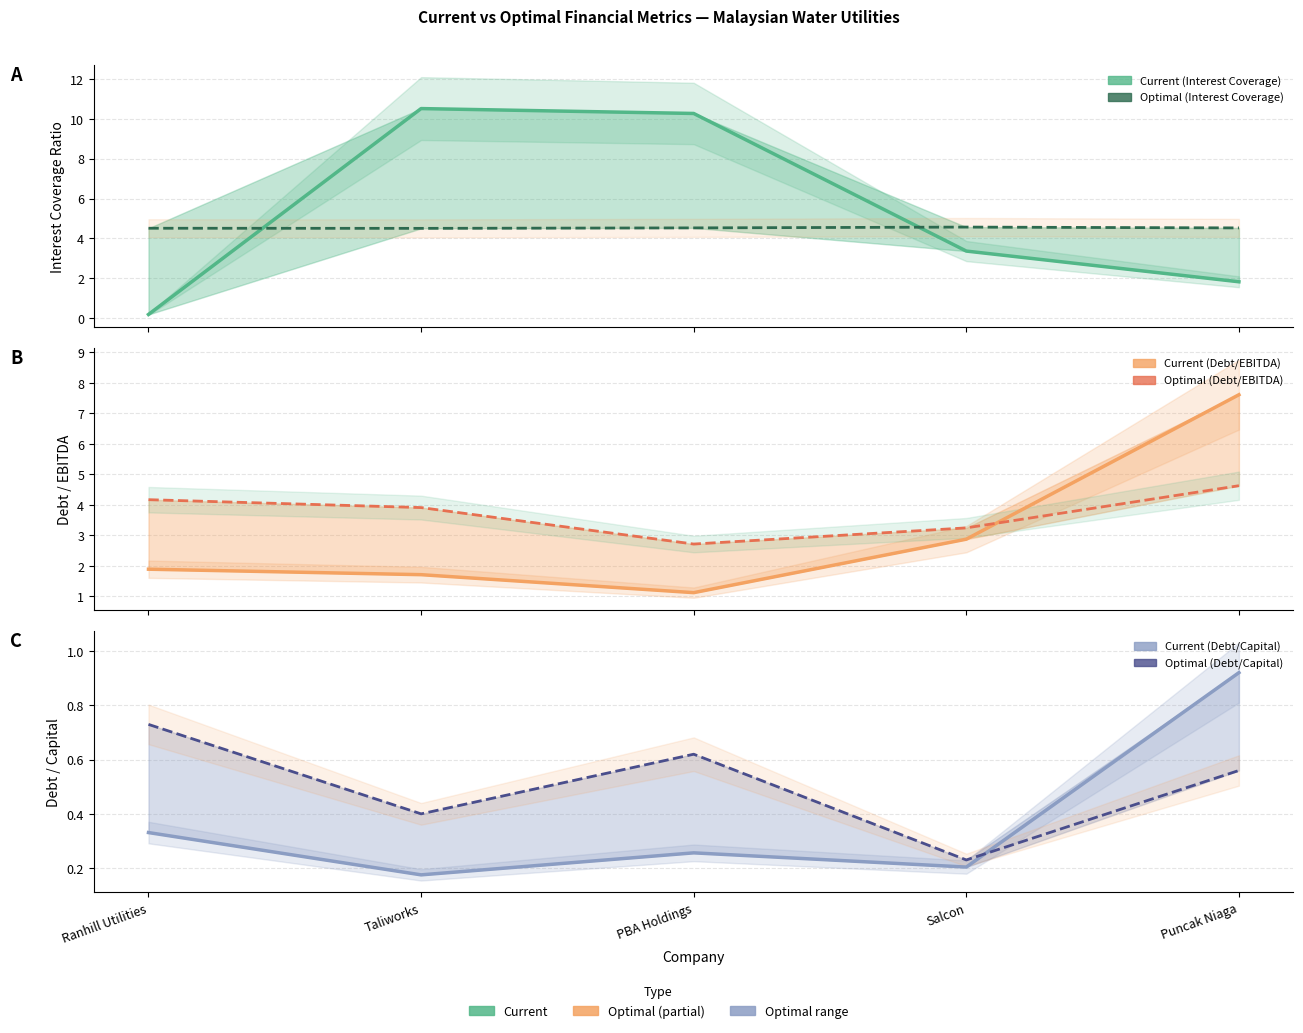

What is the difference between the second highest and minimum values in the current_debt_ebitda series?

1.8